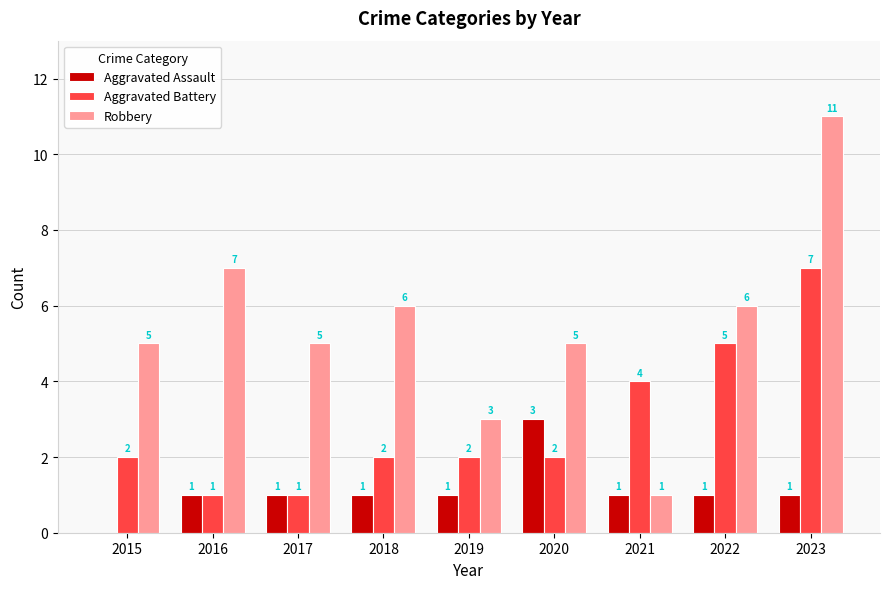

What is the spread (max minus min) of values at 2017?

4